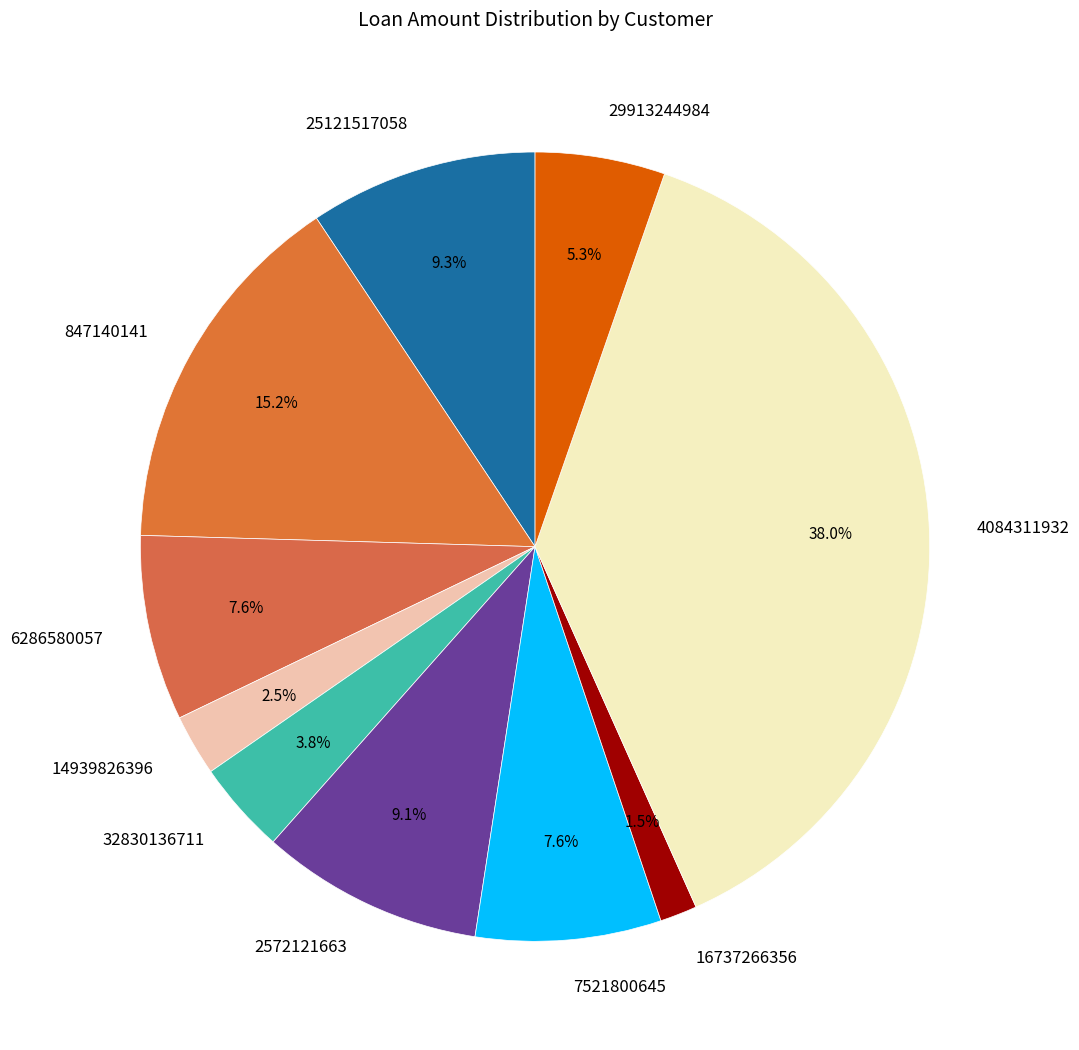

Which slice is the smallest?

16737266356